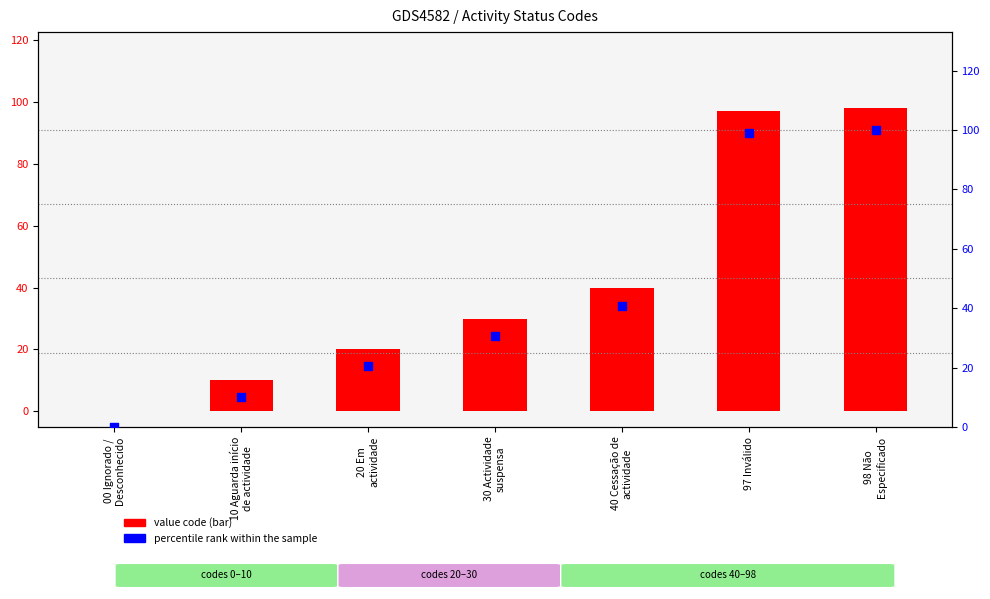

At how many categories does at least one series exceed 3?

6